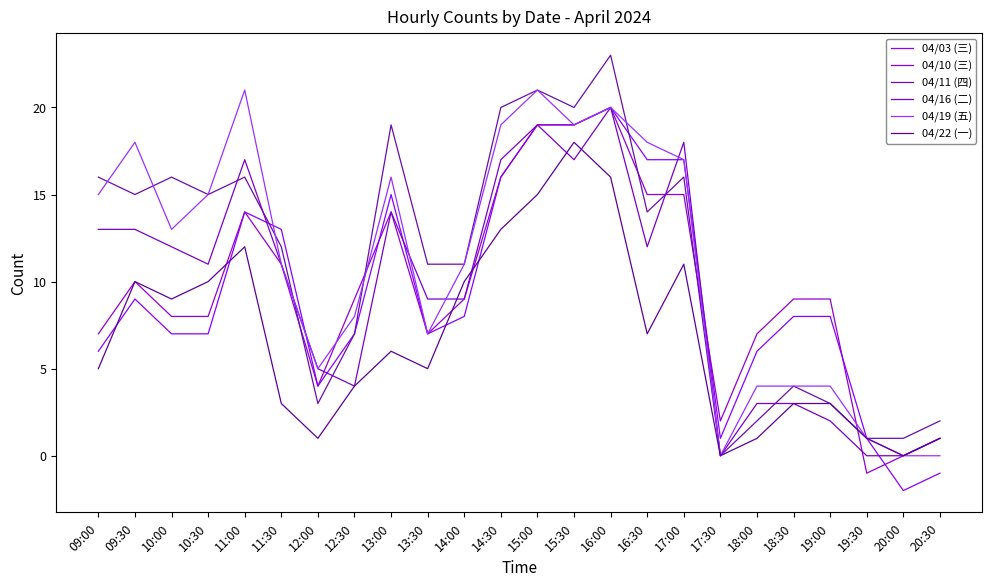

What is the difference between the maximum and minimum values in the 04/03 (三) series?

22